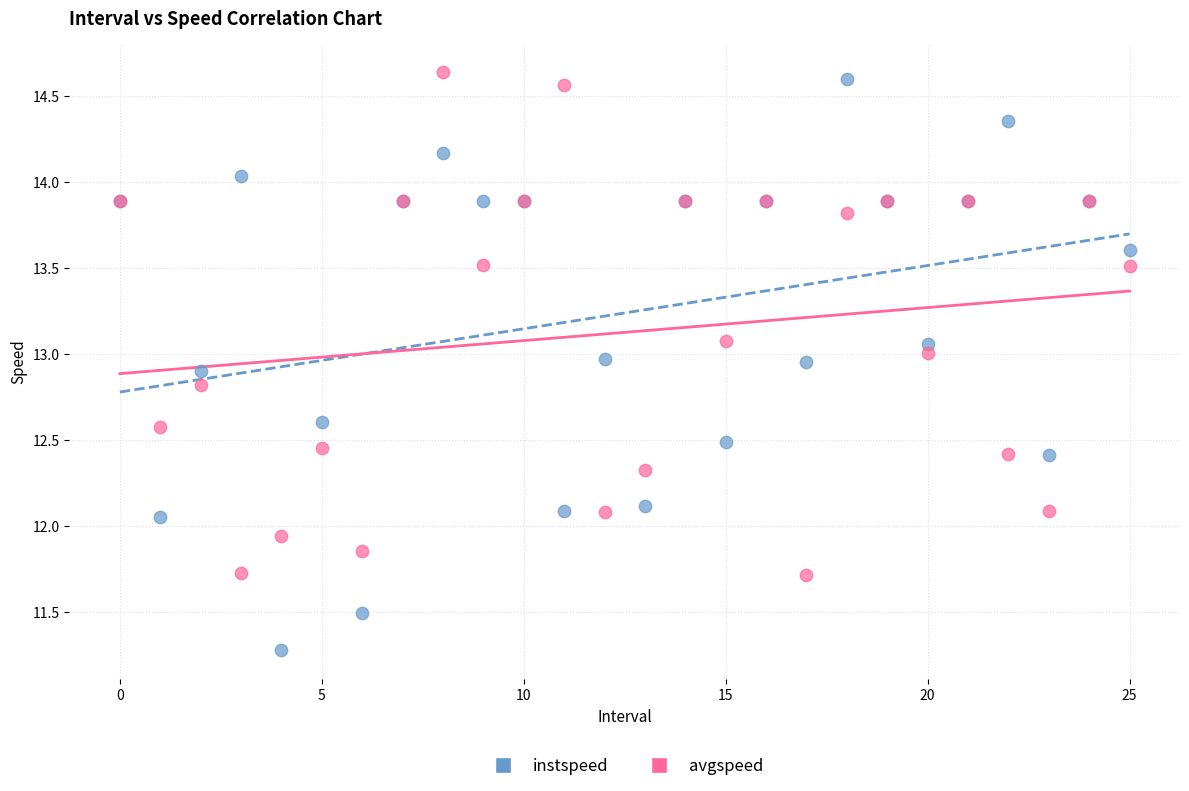

Which series contains the lowest Y value?

instspeed